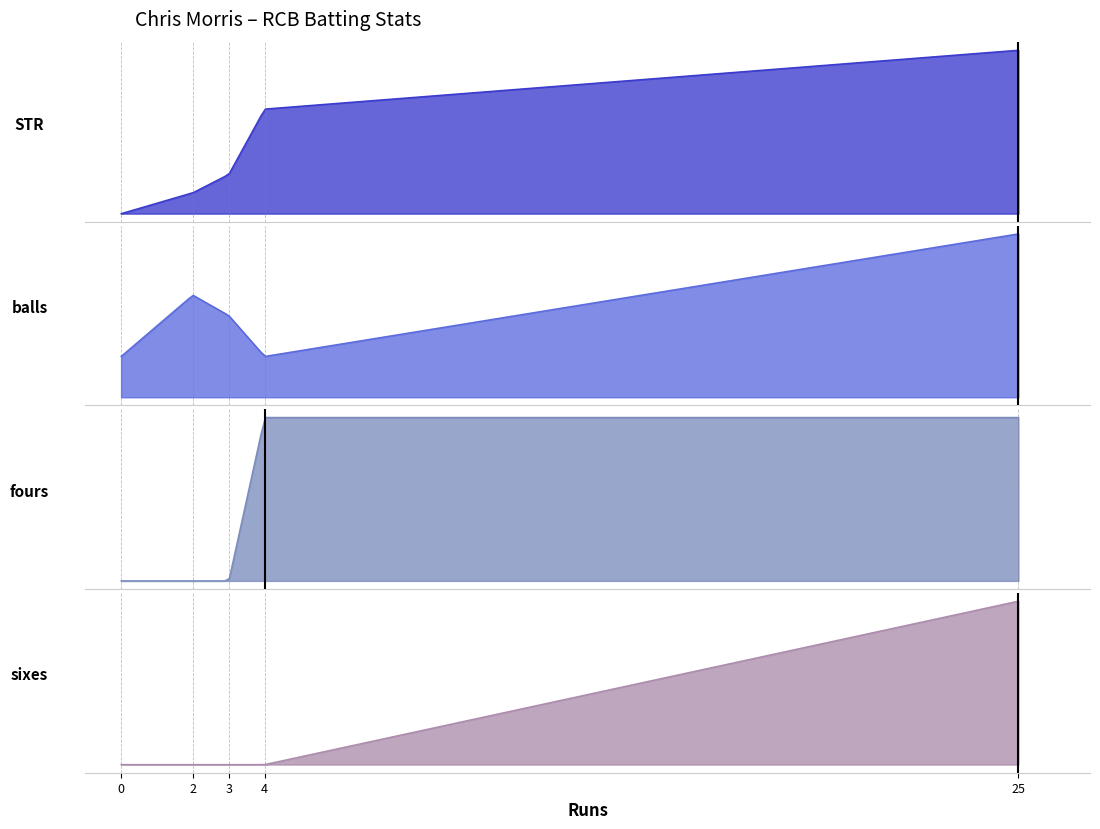

True or false: balls and STR cross at least once.

True